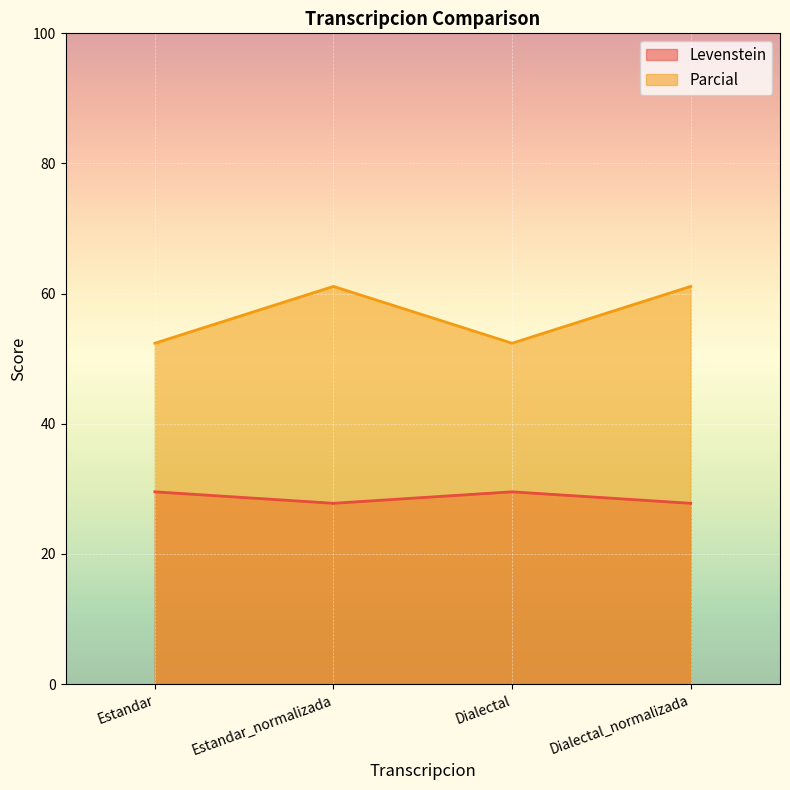

True or false: Parcial and Levenstein cross at least once.

False